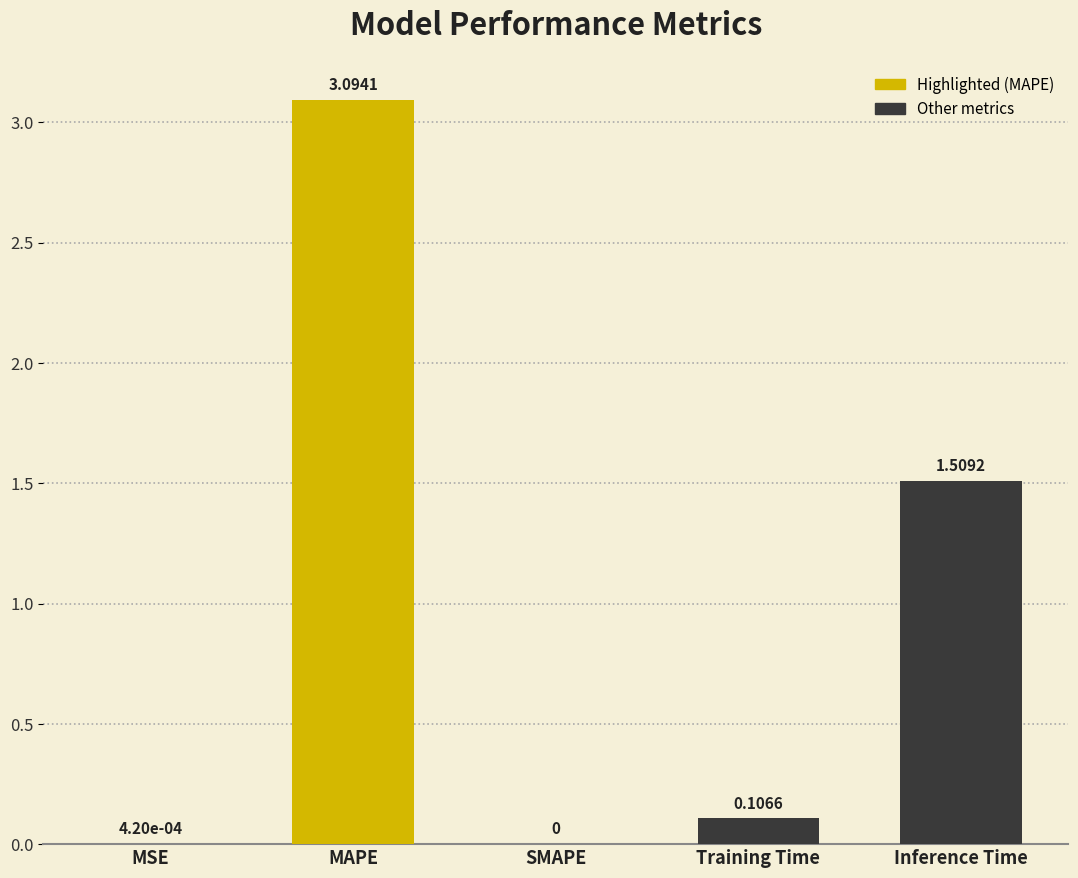

Which has a higher value, Training Time or SMAPE?

Training Time